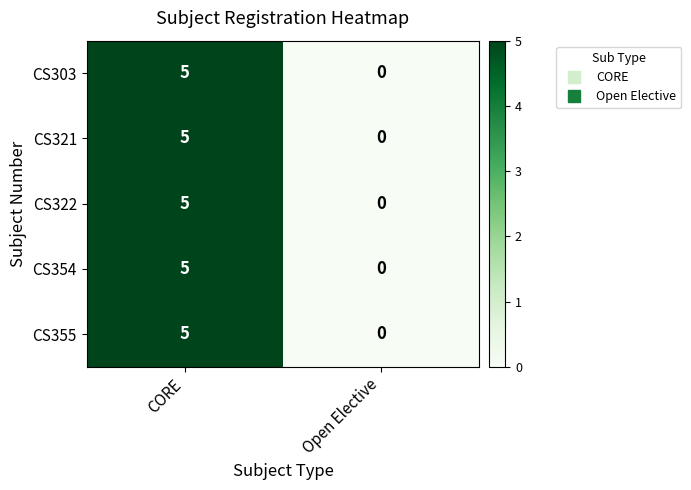

How many series are shown in this chart?

5